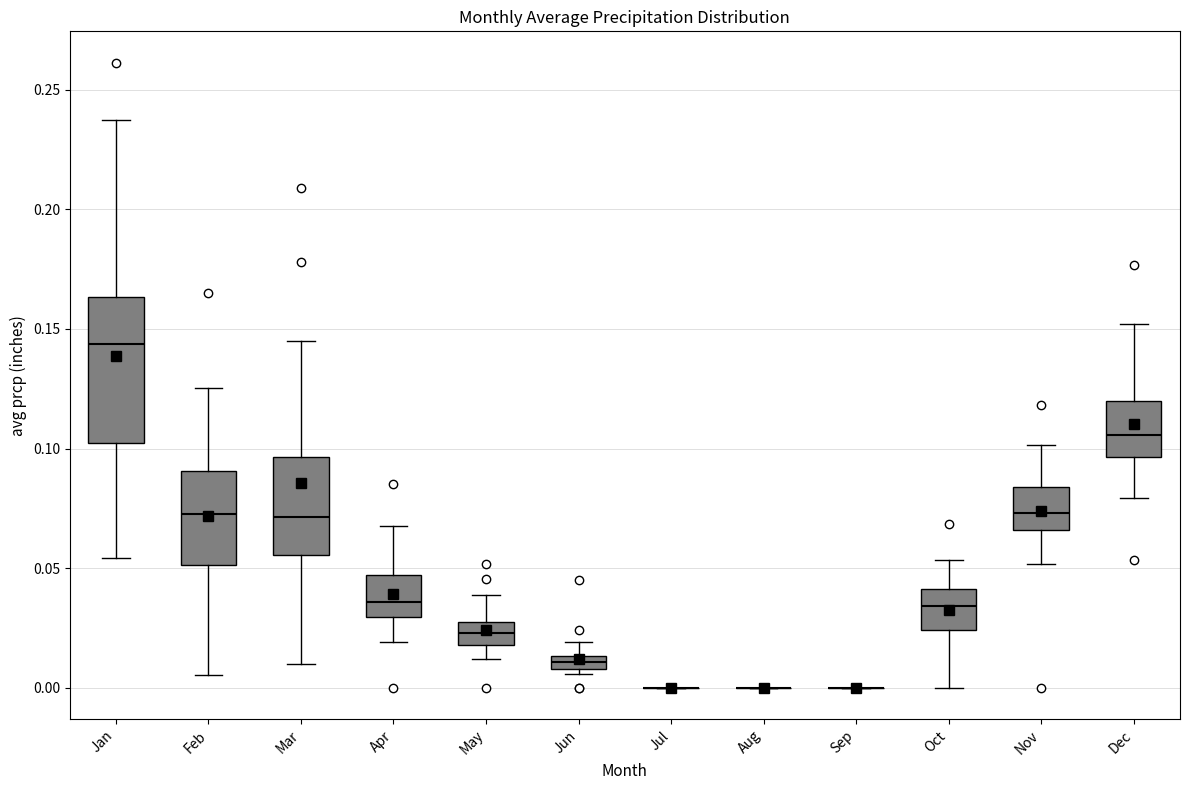

Which box is the tallest, from its lower edge to its upper edge?

Jan